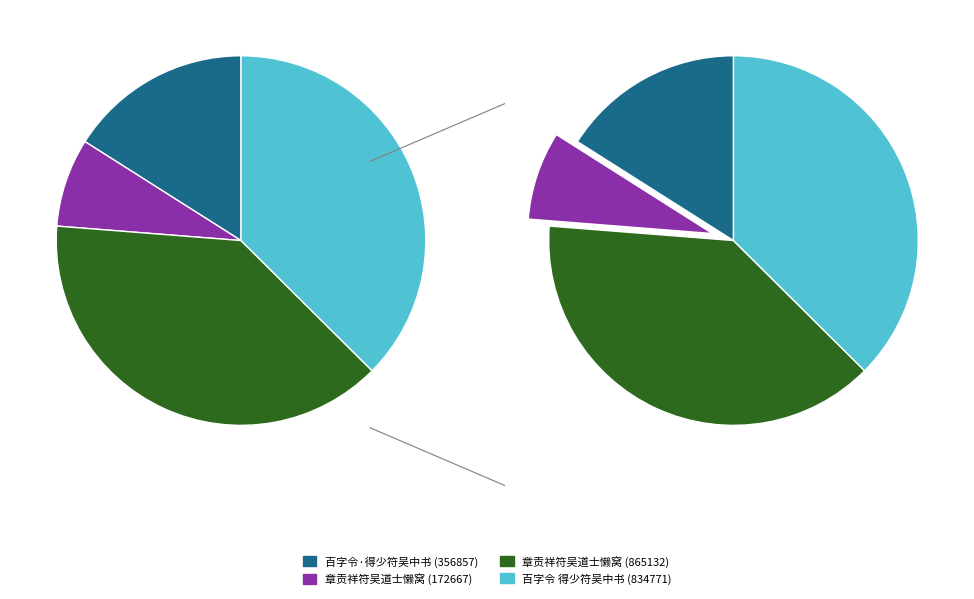

To the nearest percent, what portion does 百字令·得少符吴中书，赋此答之，丁亥试灯日也 (356857) represent?

16%